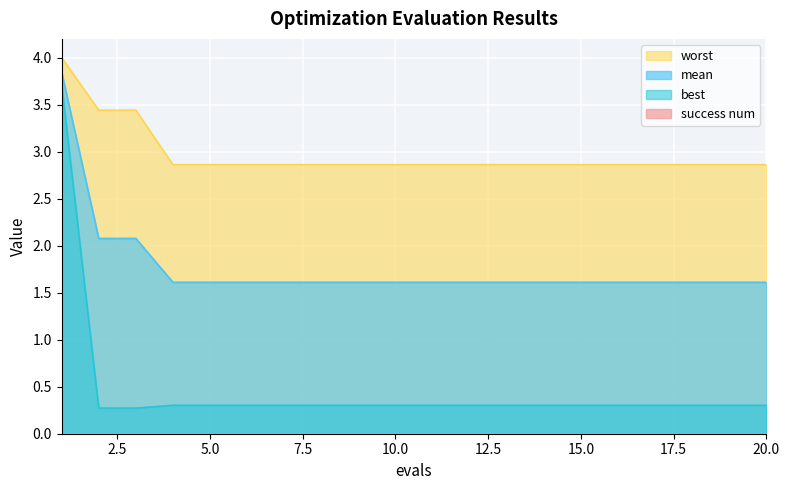

At how many categories does at least one series exceed 0?

20